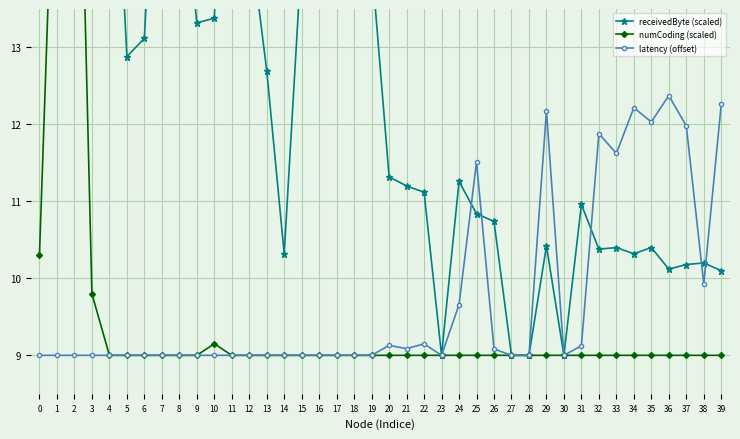

Which series has the largest total across all categories?

receivedByte (scaled)